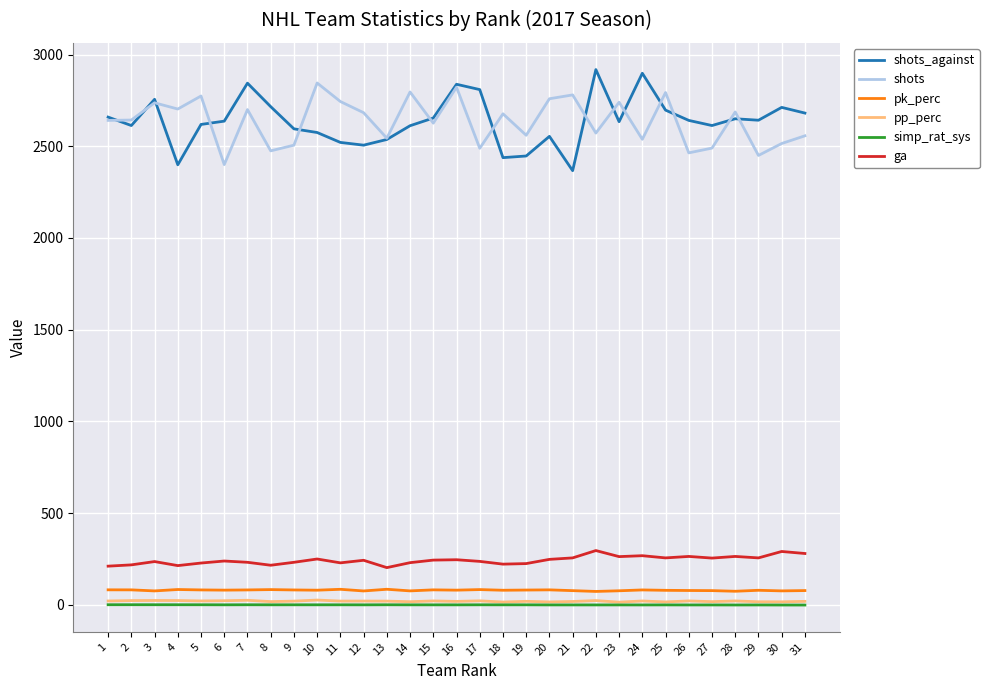

What is the difference between the shots values at 8 and 16?

347.0